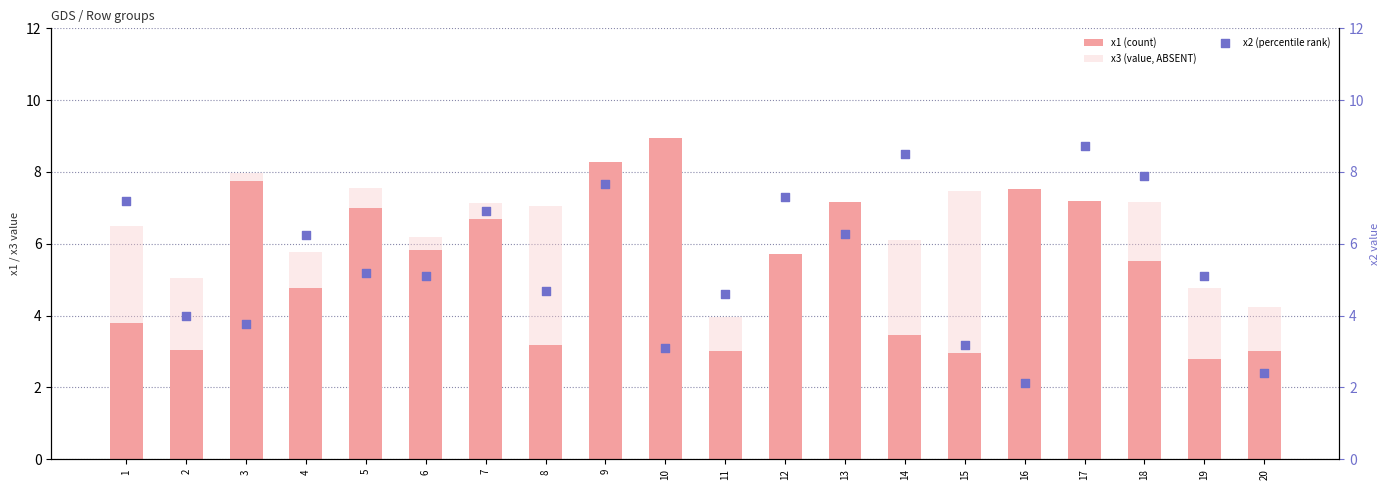

At how many categories does at least one series exceed 5?

18